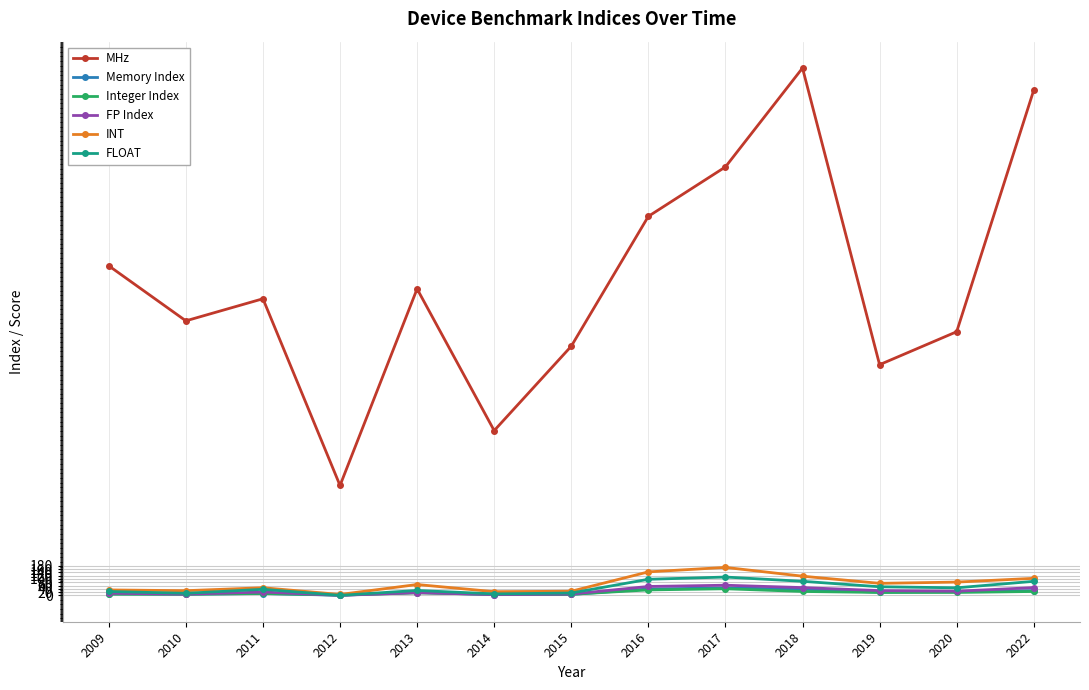

What is the average value of the FLOAT series?

46.6